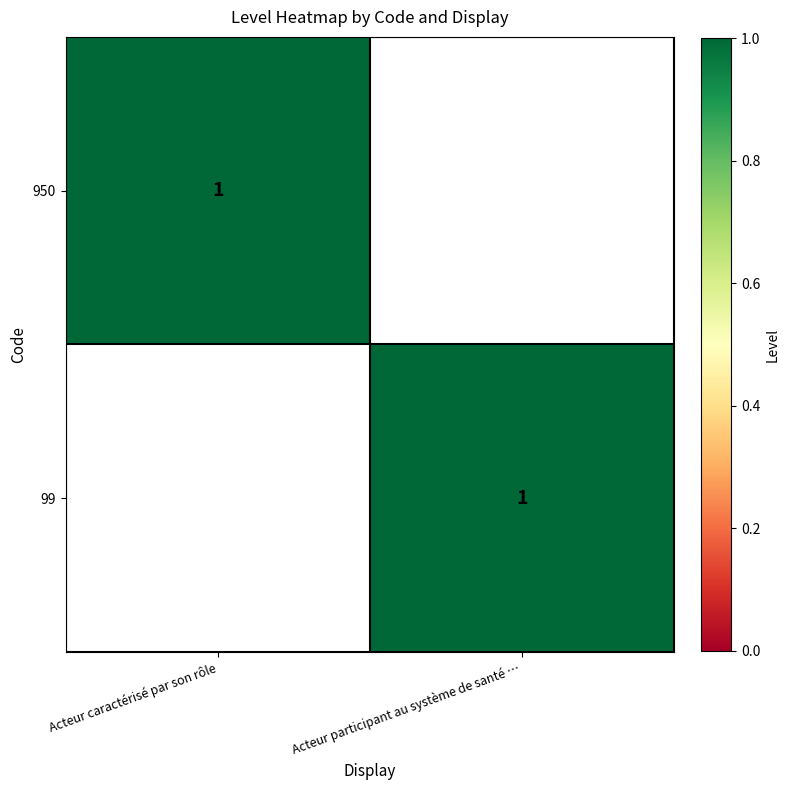

Is it true that 950 equals 1 at Acteur caractérisé par son rôle?

True